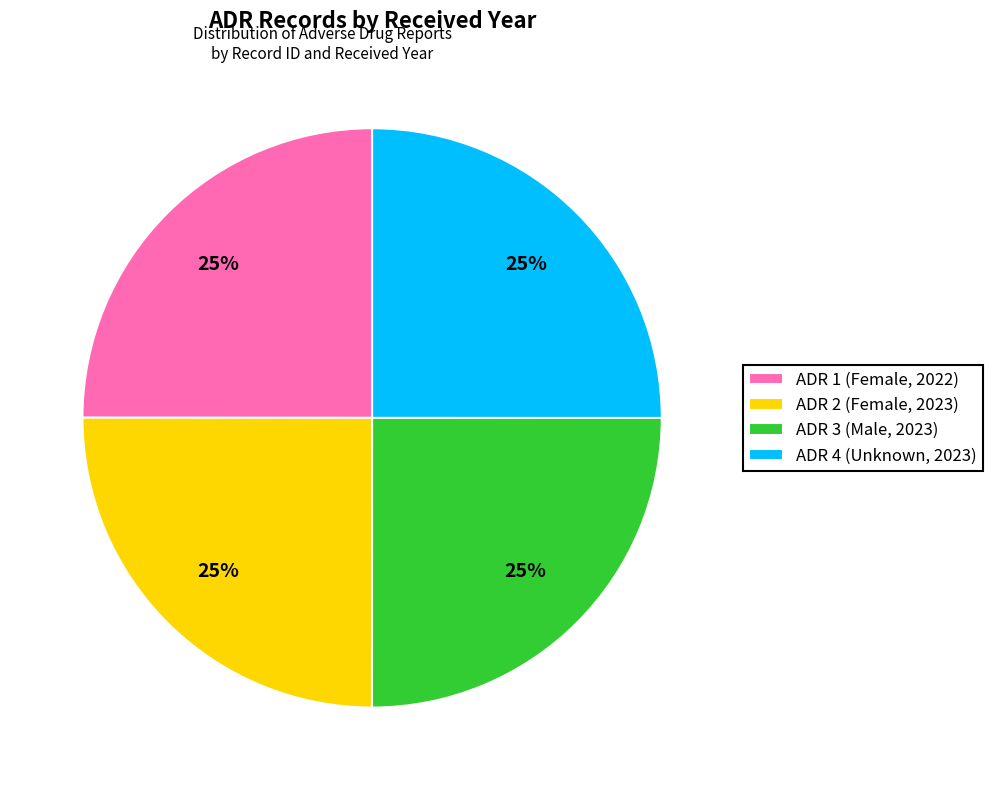

What percentage is the ADR 3 (Male, 2023) slice, to the nearest percent?

25%